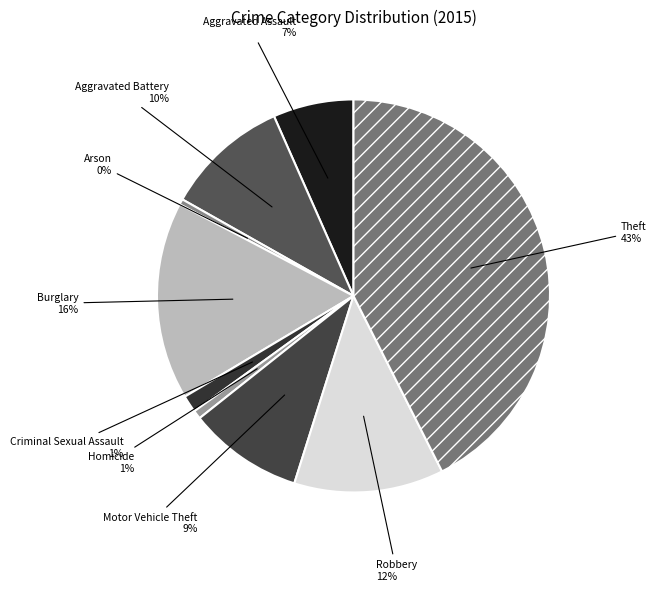

What is the ratio of the value at Motor Vehicle Theft to the value at Burglary?

0.6